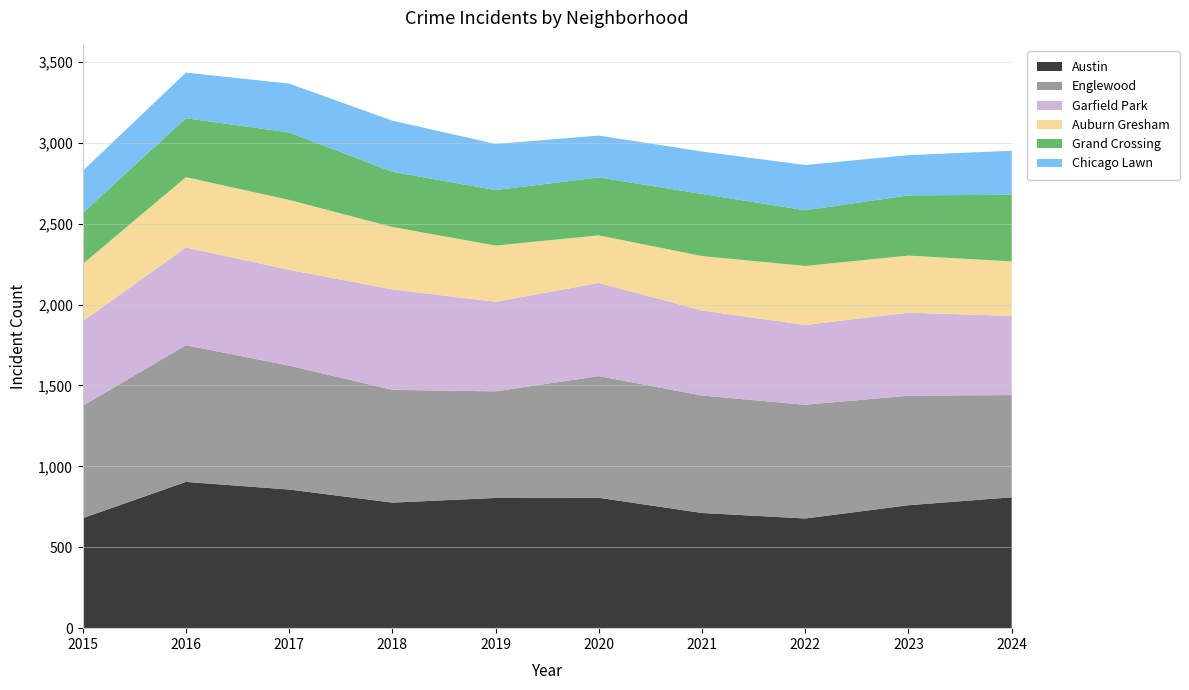

Reading left to right, what are all the values shown in this chart?

Austin: 680	904	857	776	805	806	712	678	760	809
Englewood: 695	845	766	697	659	752	726	703	677	632
Garfield Park: 522	604	592	621	553	576	526	493	513	489
Auburn Gresham: 354	435	432	386	348	294	336	365	353	337
Grand Crossing: 315	364	417	341	343	358	384	344	372	412
Chicago Lawn: 261	282	302	316	285	259	262	280	249	272